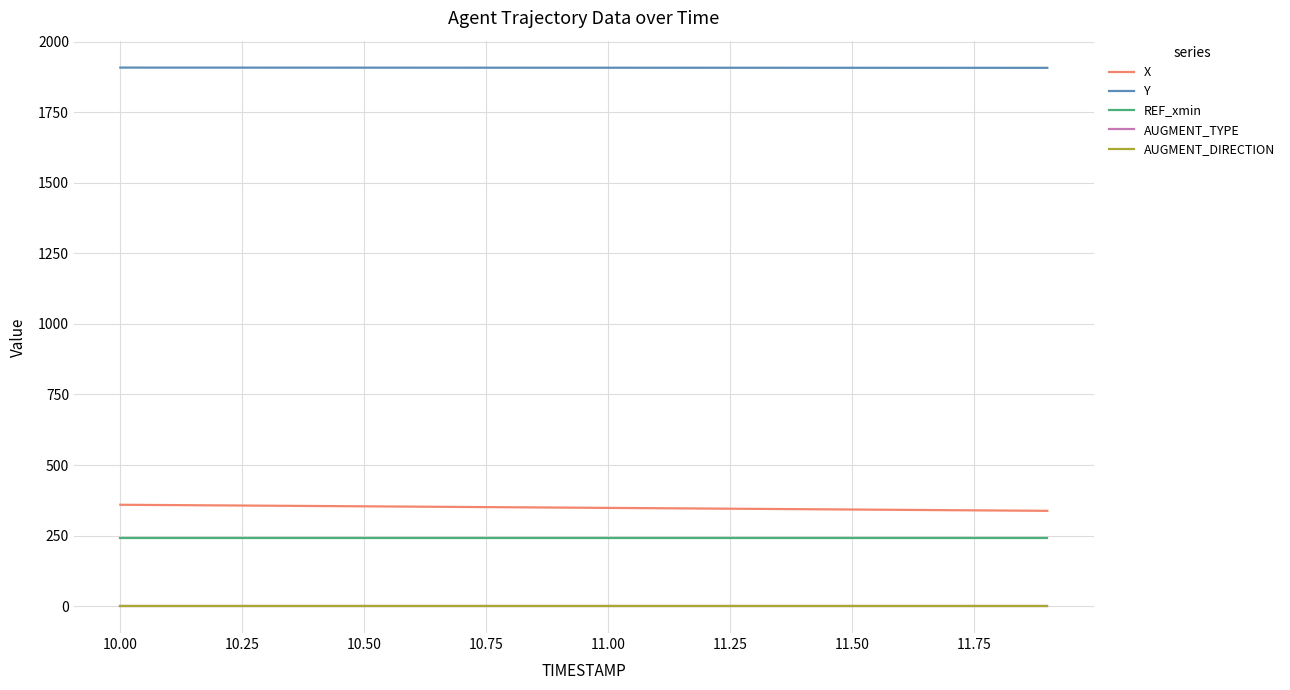

What is the maximum value shown in the chart?

1908.5